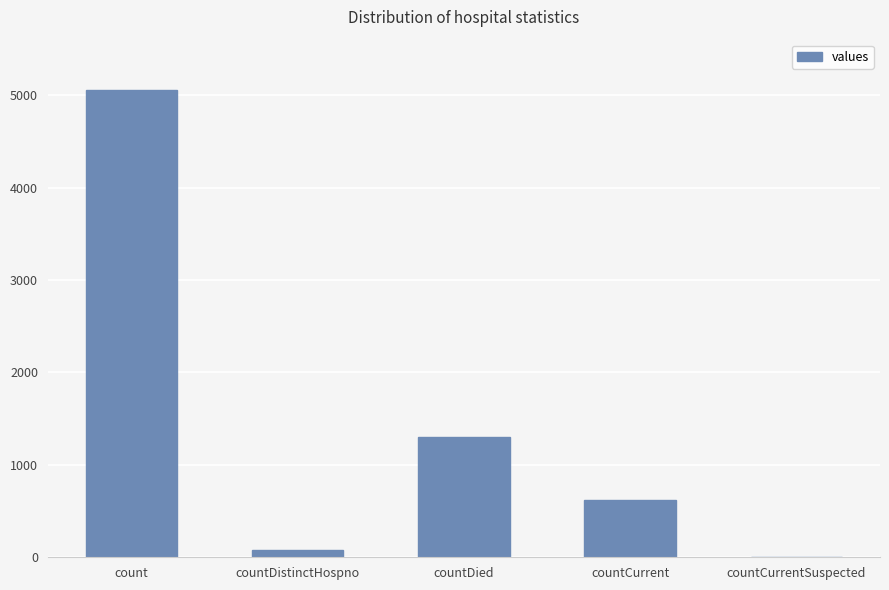

Is it true that the value at countDied is 1302?

True